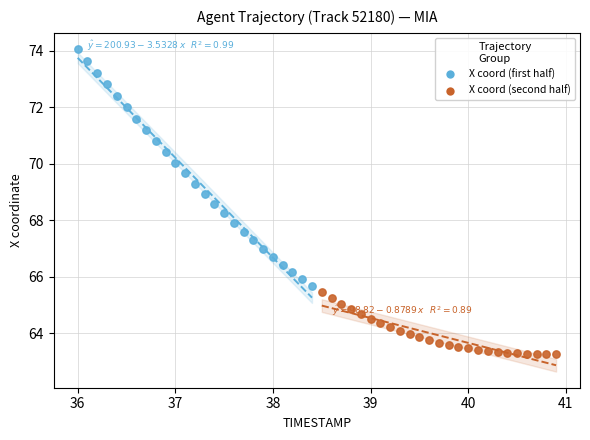

Which series has the widest spread of Y values?

X coord (first half)